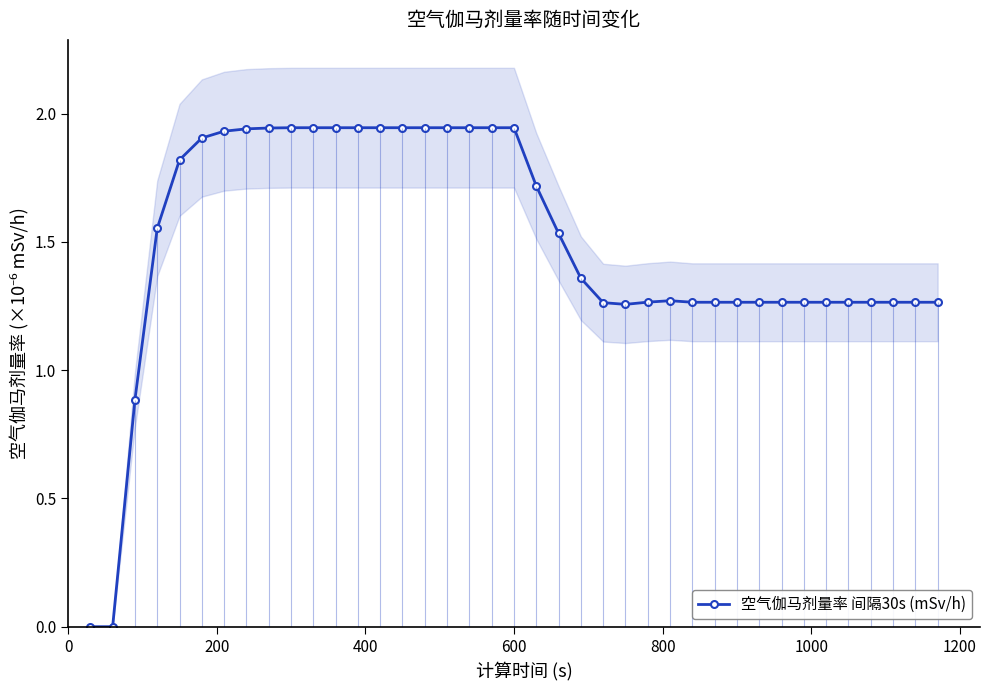

Reading left to right, what are all the values shown in this chart?

0.0	0.0	0.9	1.6	1.8	1.9	1.9	1.9	1.9	1.9	1.9	1.9	1.9	1.9	1.9	1.9	1.9	1.9	1.9	1.9	1.7	1.5	1.4	1.3	1.3	1.3	1.3	1.3	1.3	1.3	1.3	1.3	1.3	1.3	1.3	1.3	1.3	1.3	1.3